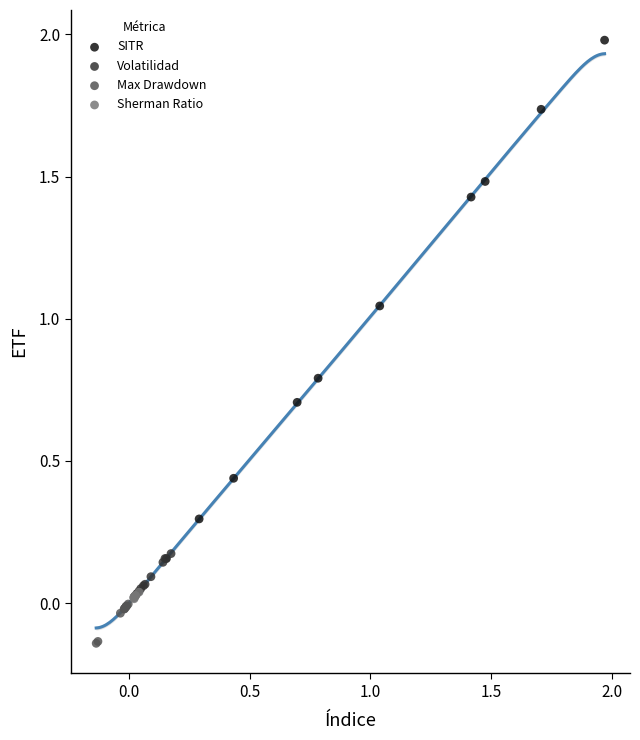

Which series reaches the minimum Y coordinate?

Max Drawdown